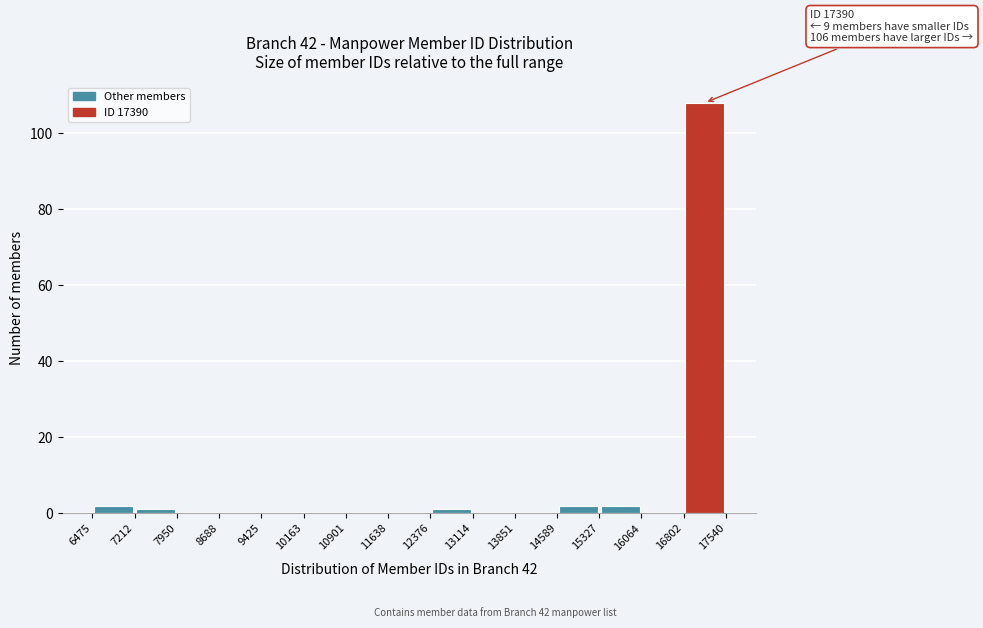

Which range on the x-axis has the tallest bar?

16802 to 17540